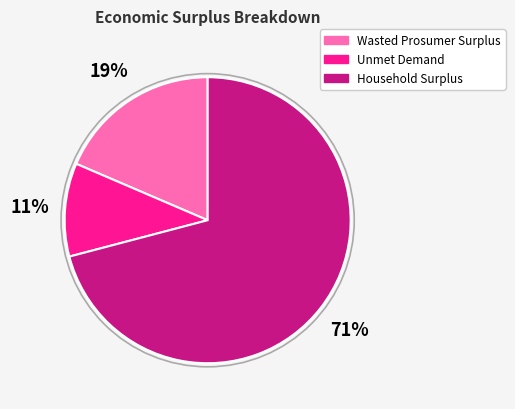

To the nearest percent, what percentage of the pie is Unmet Demand?

11%